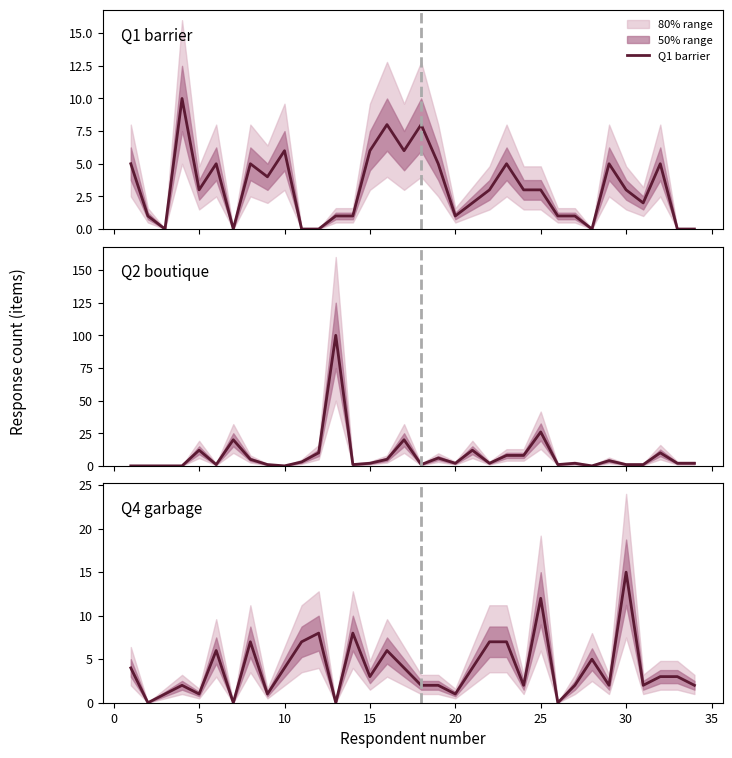

Which series has the widest spread of values?

Q2 boutique